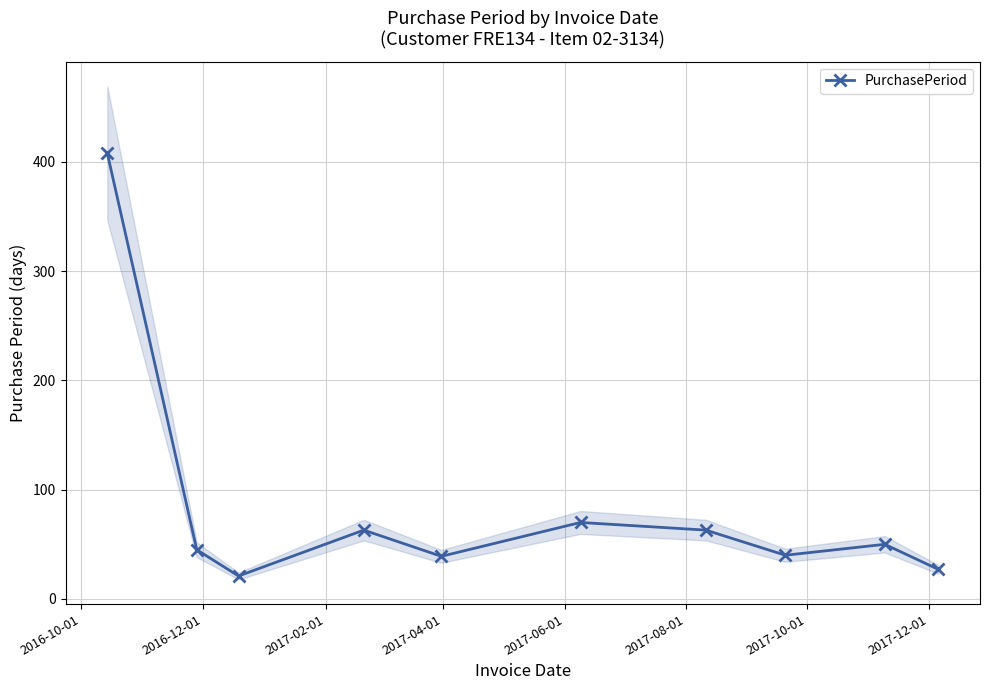

Does the chart have visible grid lines?

Yes